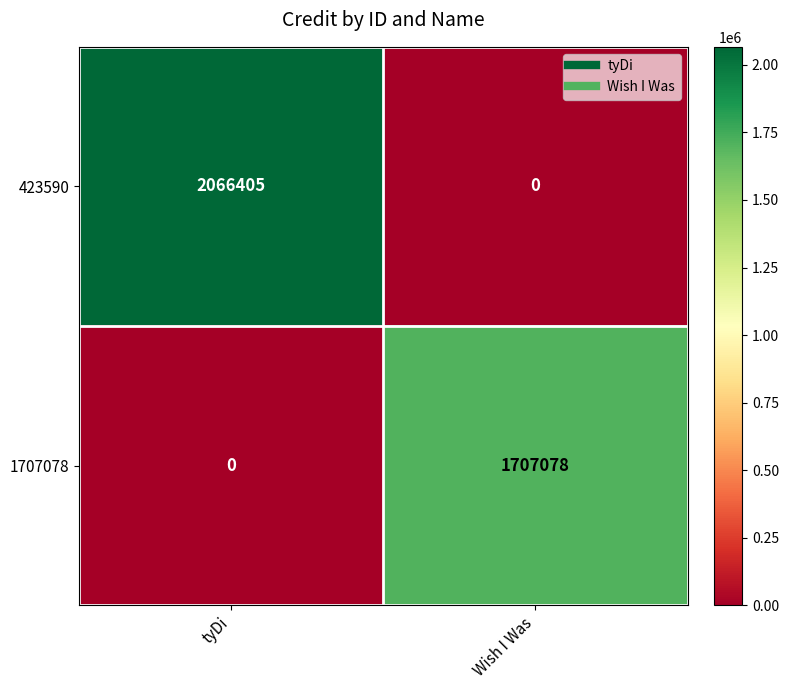

Rank the series at tyDi from lowest to highest value.

1707078, 423590